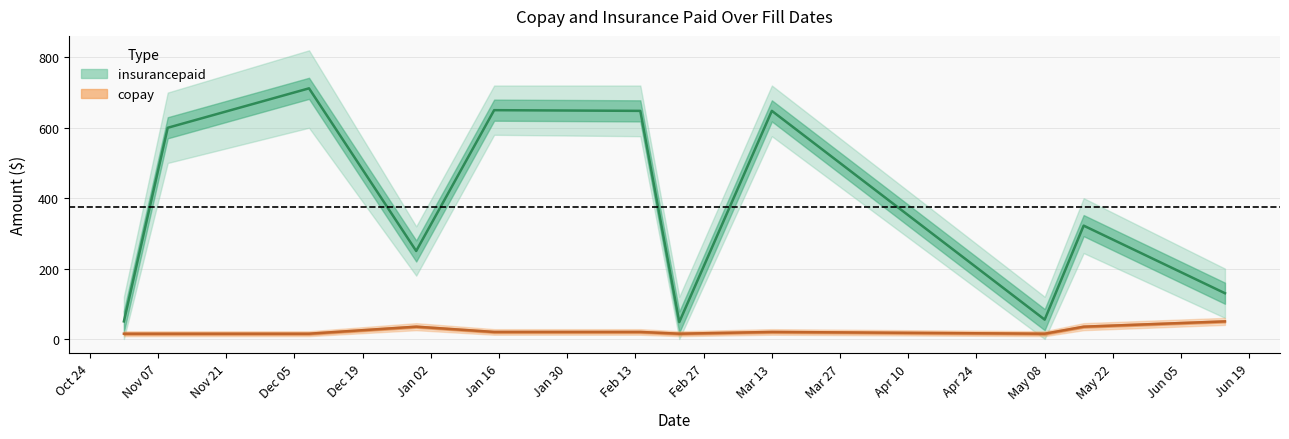

List the series in order of their peak value, lowest first.

copay, insurancepaid